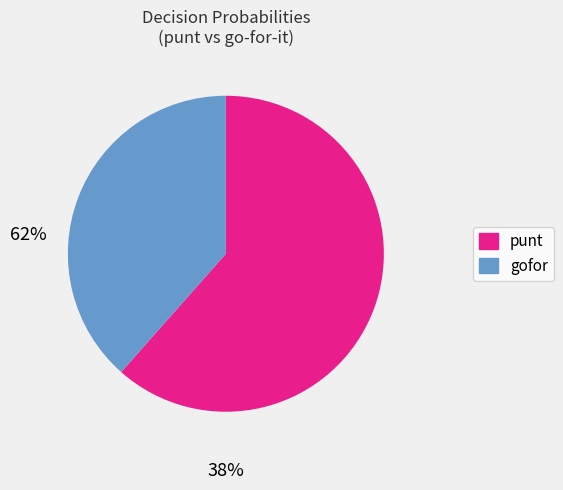

Do gofor and punt together represent more than half of the pie?

Yes